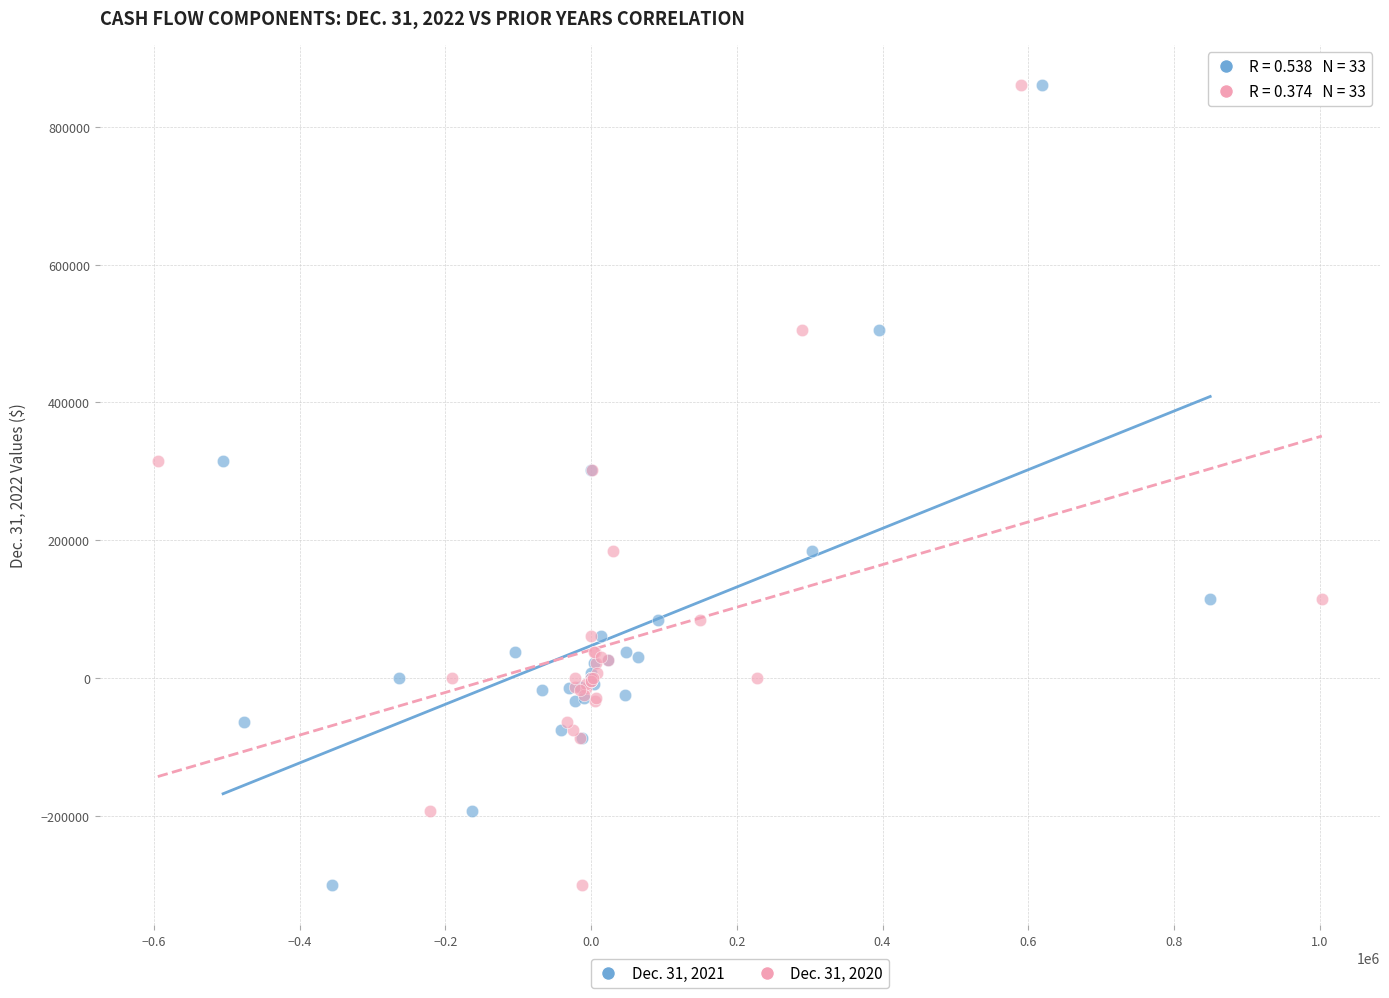

What are all the series names shown in the legend?

Dec. 31, 2021, Dec. 31, 2020